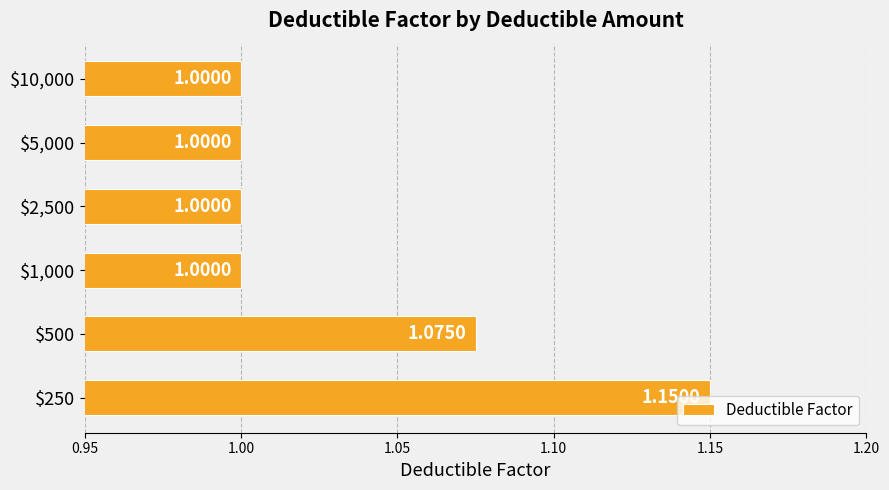

What is the sum of all values?

6.2